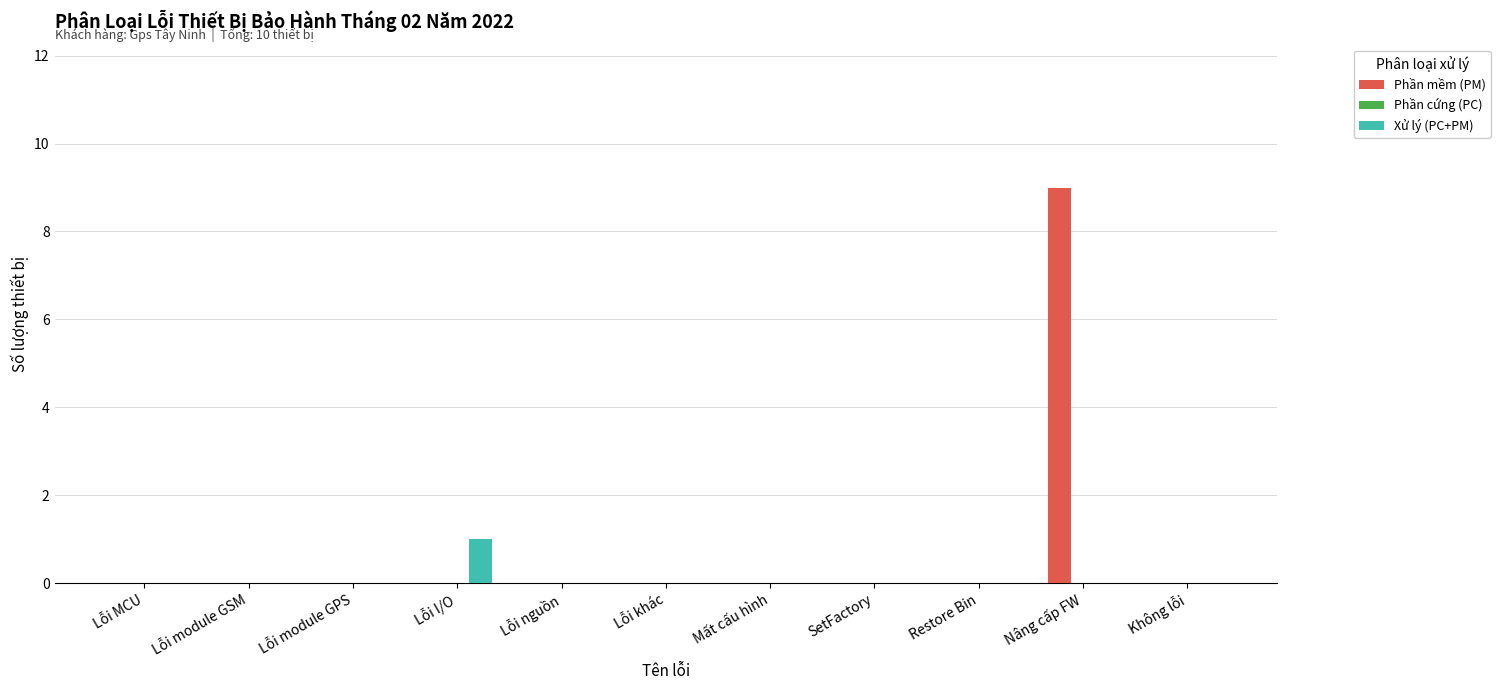

True or false: Xử lý (PC+PM) has a value of 1 at Mất cấu hình.

False